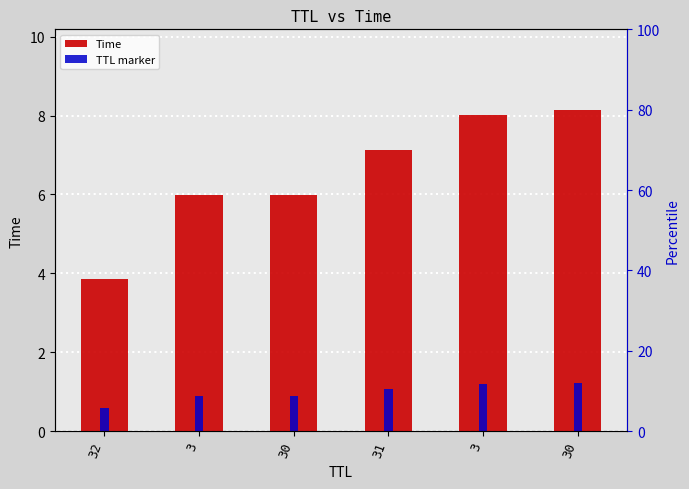

What is the sum of the Time values at 3 and 32?

11.9